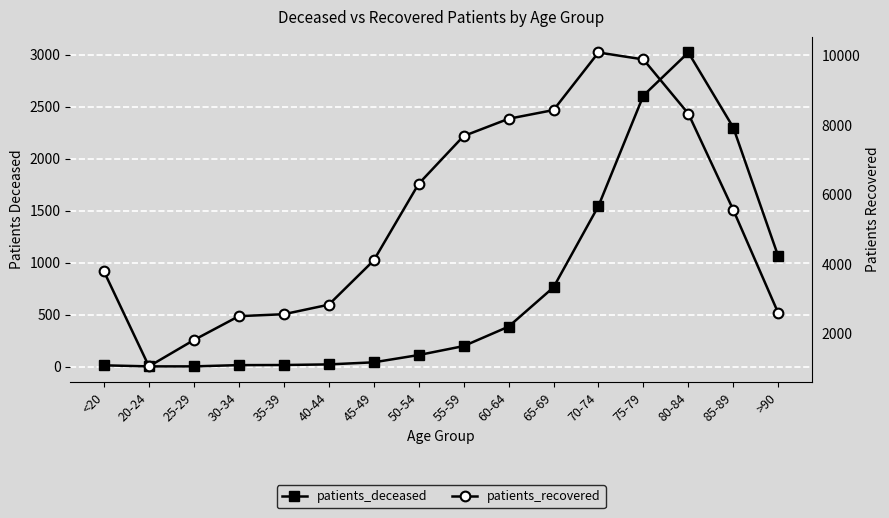

What is the label of the 15th point from the left?

85-89